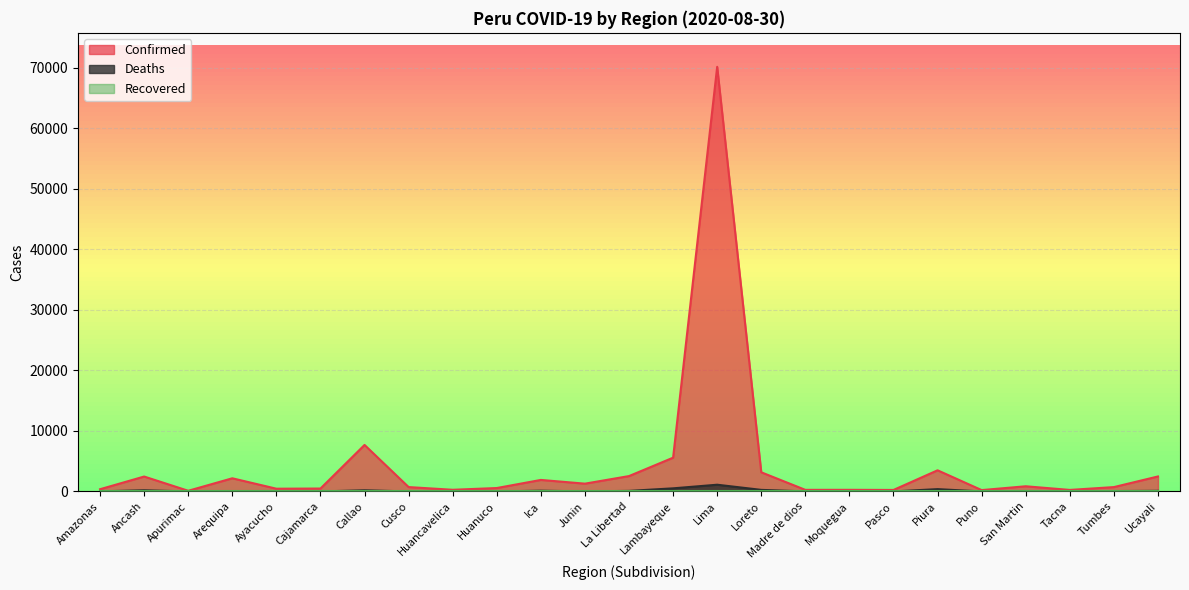

What is the difference between the maximum and second lowest values in the Confirmed series?

69930